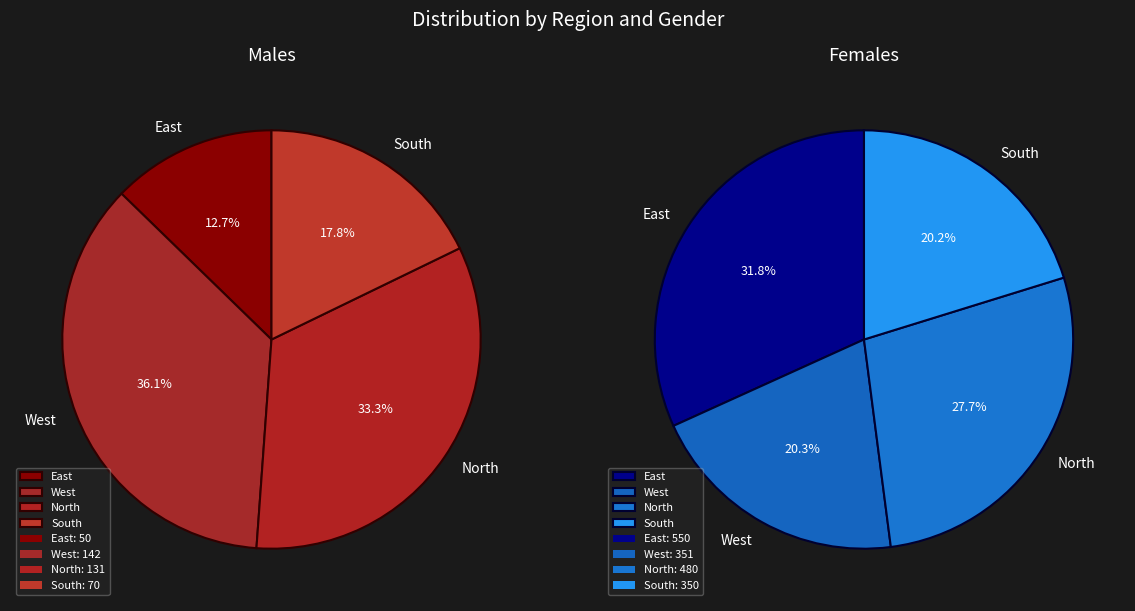

What is the difference between the highest and lowest values at West?

209